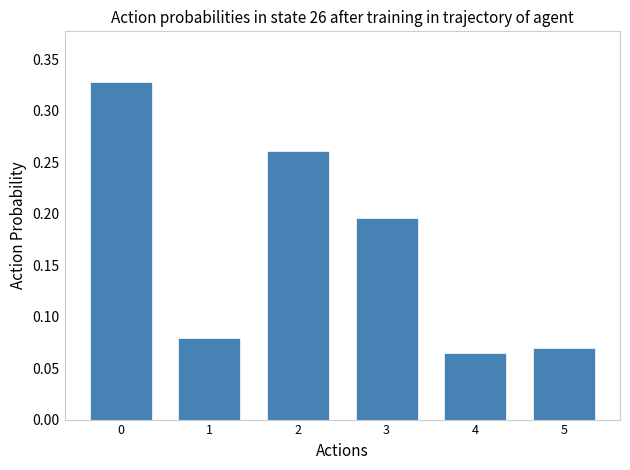

Are the bars horizontal?

No